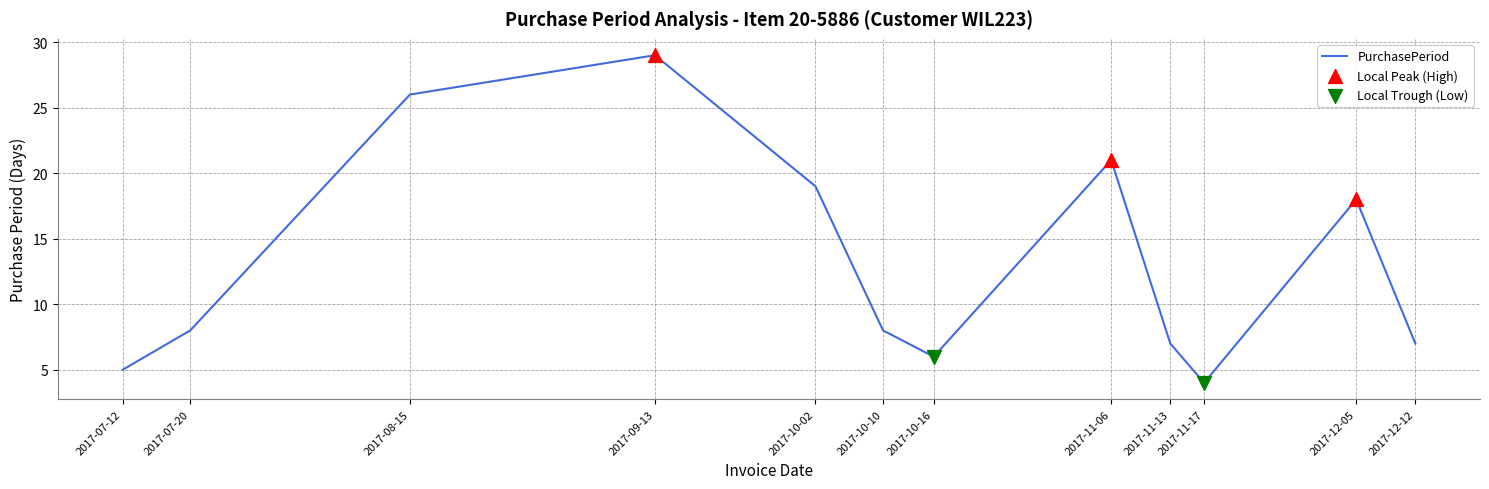

Approximately how many times larger is the value at 2017-07-12 compared to 2017-08-15?

0.2